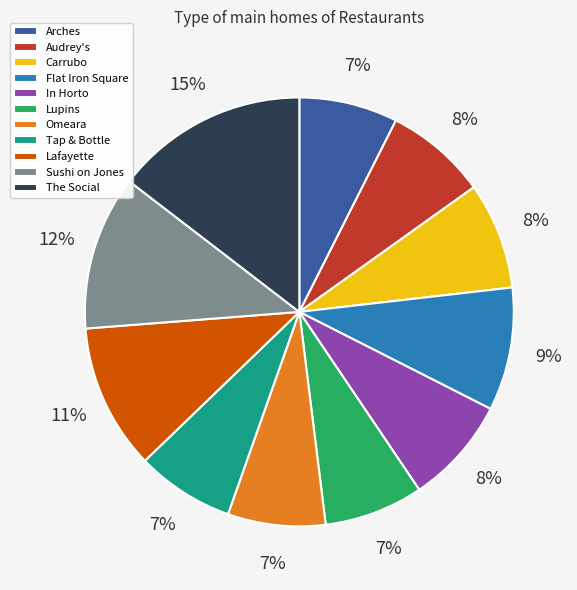

To the nearest percent, what is the combined percentage of Omeara and Lafayette?

18%